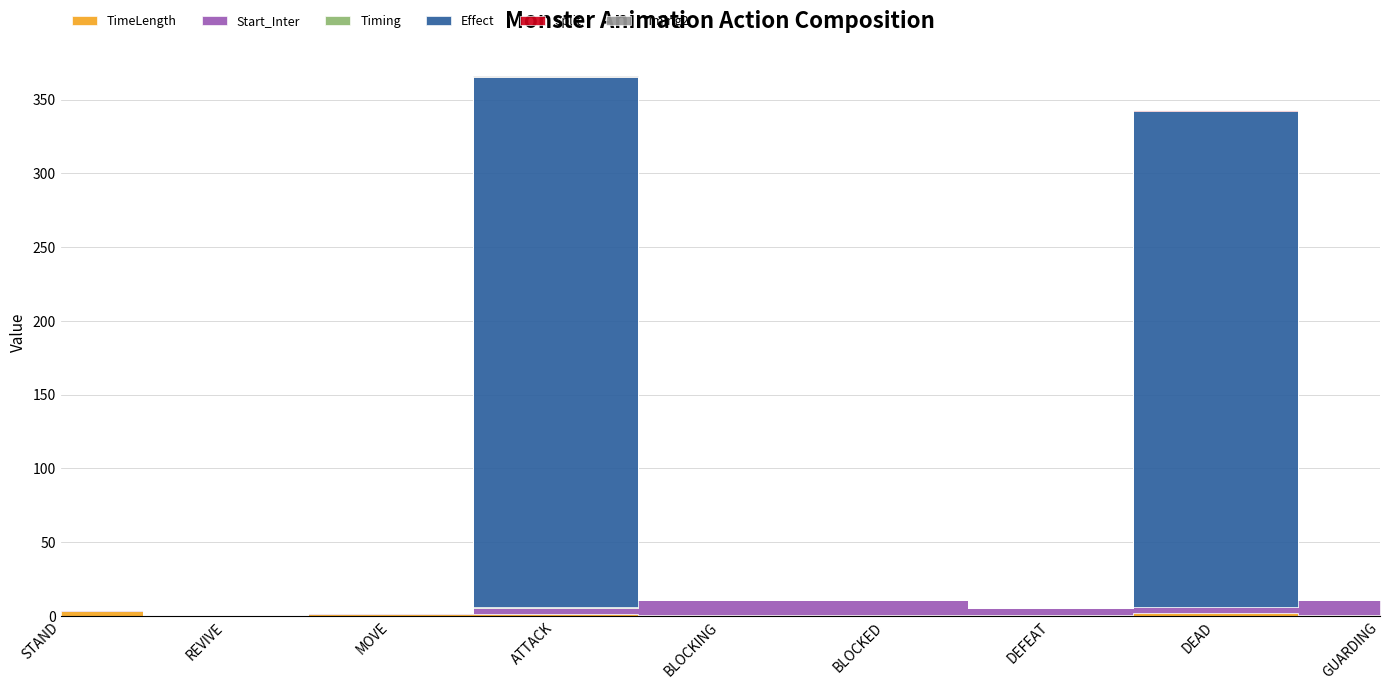

What is the difference between the second highest and second lowest values in the Start_Inter series?

9.0